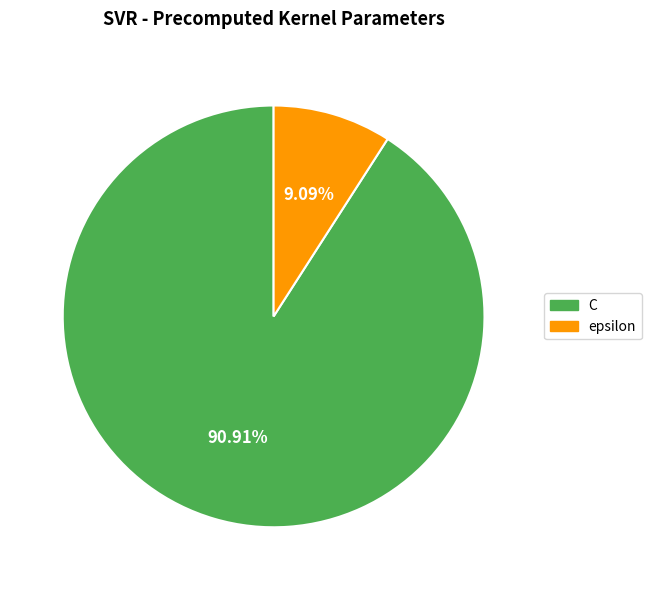

Count the number of slices in the pie.

2